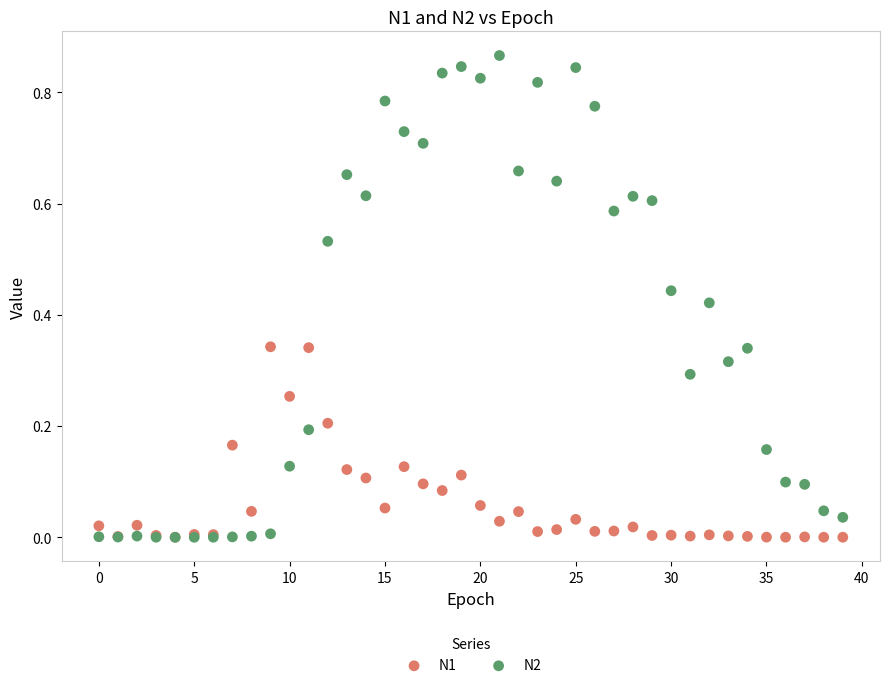

Which series contains the highest Y value?

N2